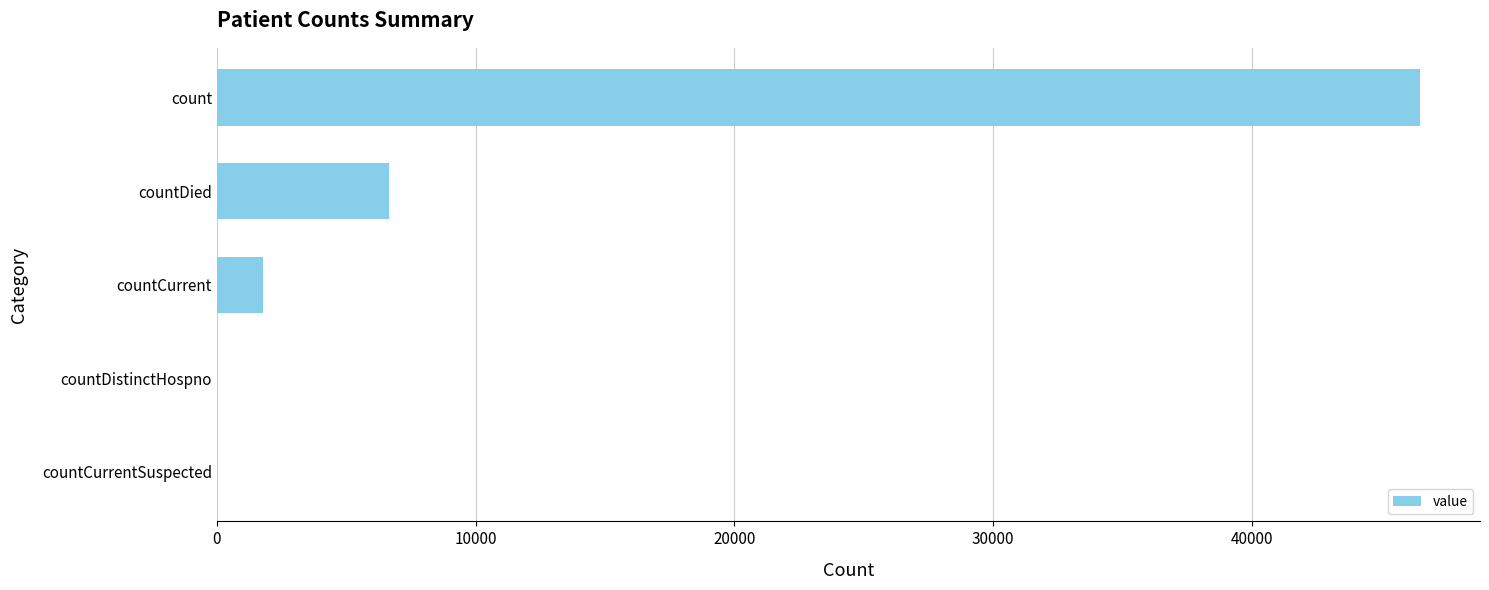

What is the sum of the values at countCurrent and countCurrentSuspected?

1766